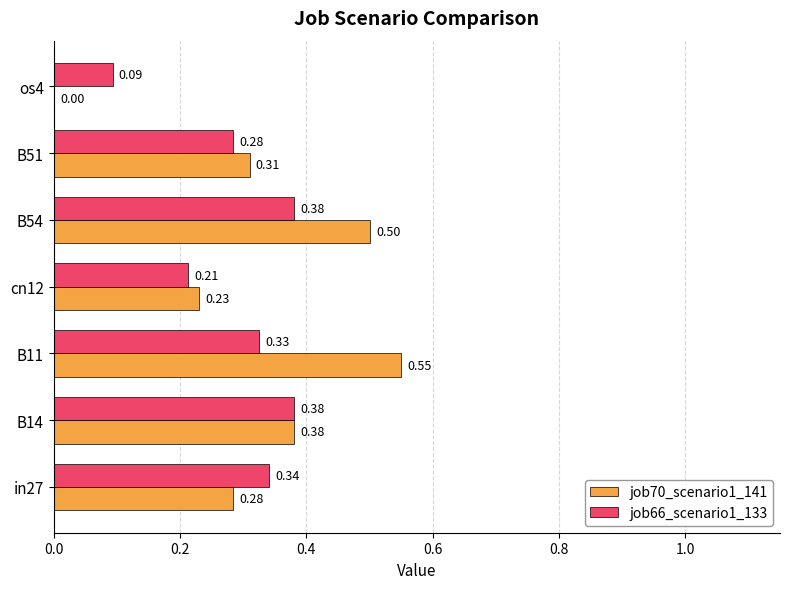

How many data points in job70_scenario1_141 are above 0?

6